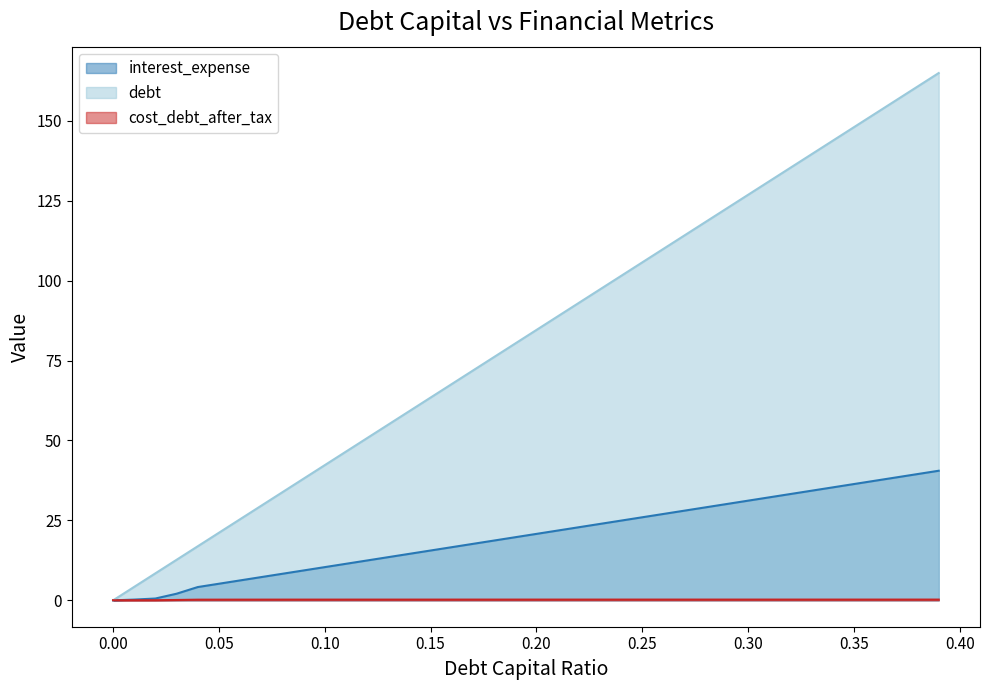

Reading right to left, transcribe all the data shown in this chart.

debt_capital: 164.9	160.7	156.5	152.2	148.0	143.8	139.5	135.3	131.1	126.9	122.6	118.4	114.2	109.9	105.7	101.5	97.3	93.0	88.8	84.6	80.3	76.1	71.9	67.7	63.4	59.2	55.0	50.7	46.5	42.3	38.1	33.8	29.6	25.4	21.1	16.9	12.7	8.5	4.2	0.0
interest_expense: 40.5	39.5	38.5	37.4	36.4	35.3	34.3	33.3	32.2	31.2	30.1	29.1	28.1	27.0	26.0	24.9	23.9	22.9	21.8	20.8	19.7	18.7	17.7	16.6	15.6	14.6	13.5	12.5	11.4	10.4	9.4	8.3	7.3	6.2	5.2	4.2	2.1	0.6	0.2	0.0
cost_debt_after_tax: 0.2	0.2	0.2	0.2	0.2	0.2	0.2	0.2	0.2	0.2	0.2	0.2	0.2	0.2	0.2	0.2	0.2	0.2	0.2	0.2	0.2	0.2	0.2	0.2	0.2	0.2	0.2	0.2	0.2	0.2	0.2	0.2	0.2	0.2	0.2	0.2	0.1	0.0	0.0	0.0